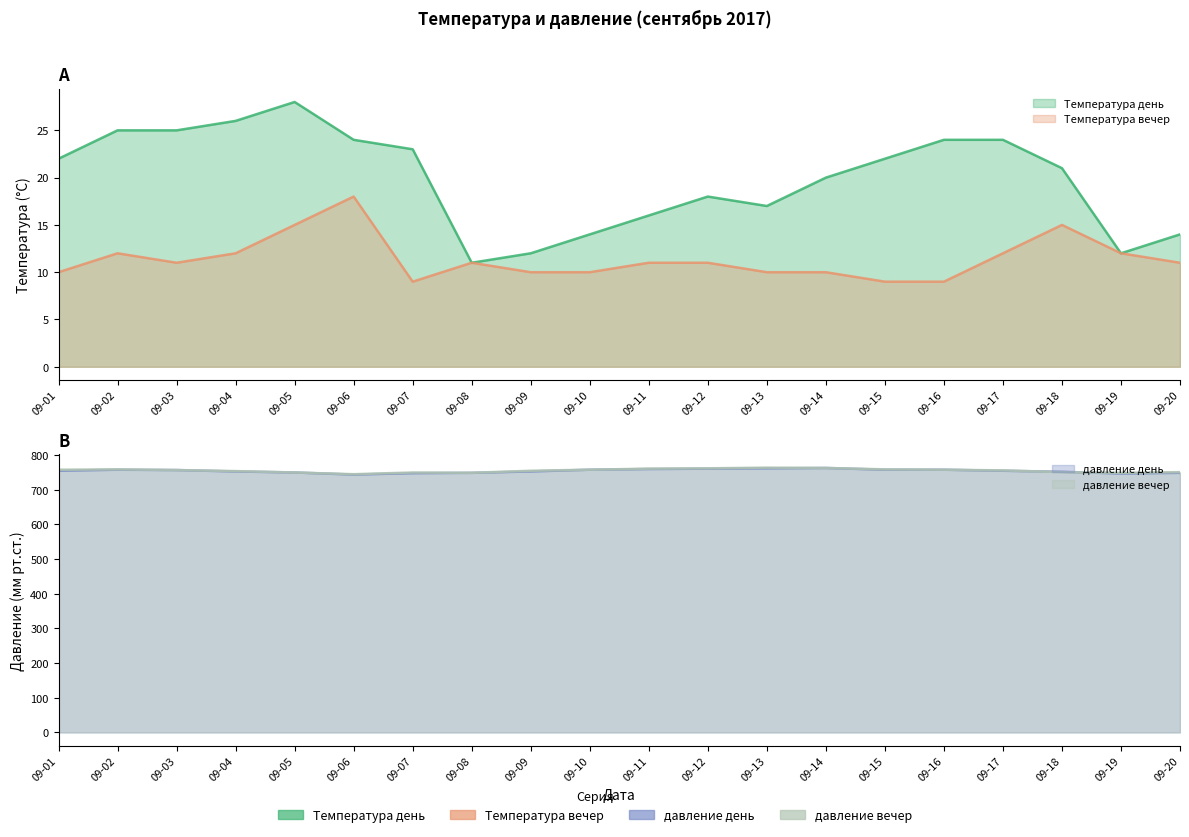

What is the difference between the maximum and second lowest values in the Температура вечер series?

9